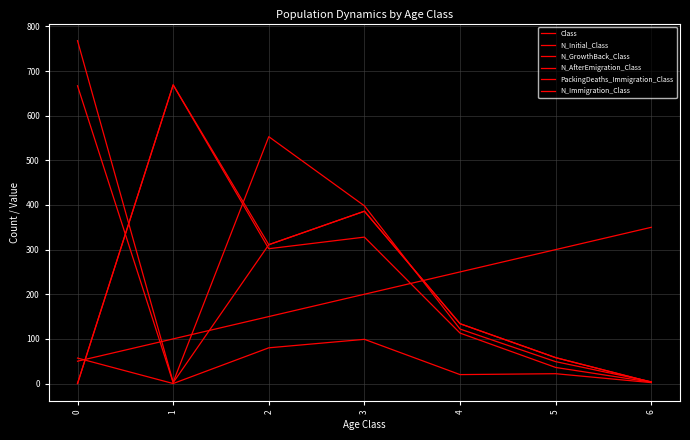

What is the difference between the Class values at 2 and 0?

100